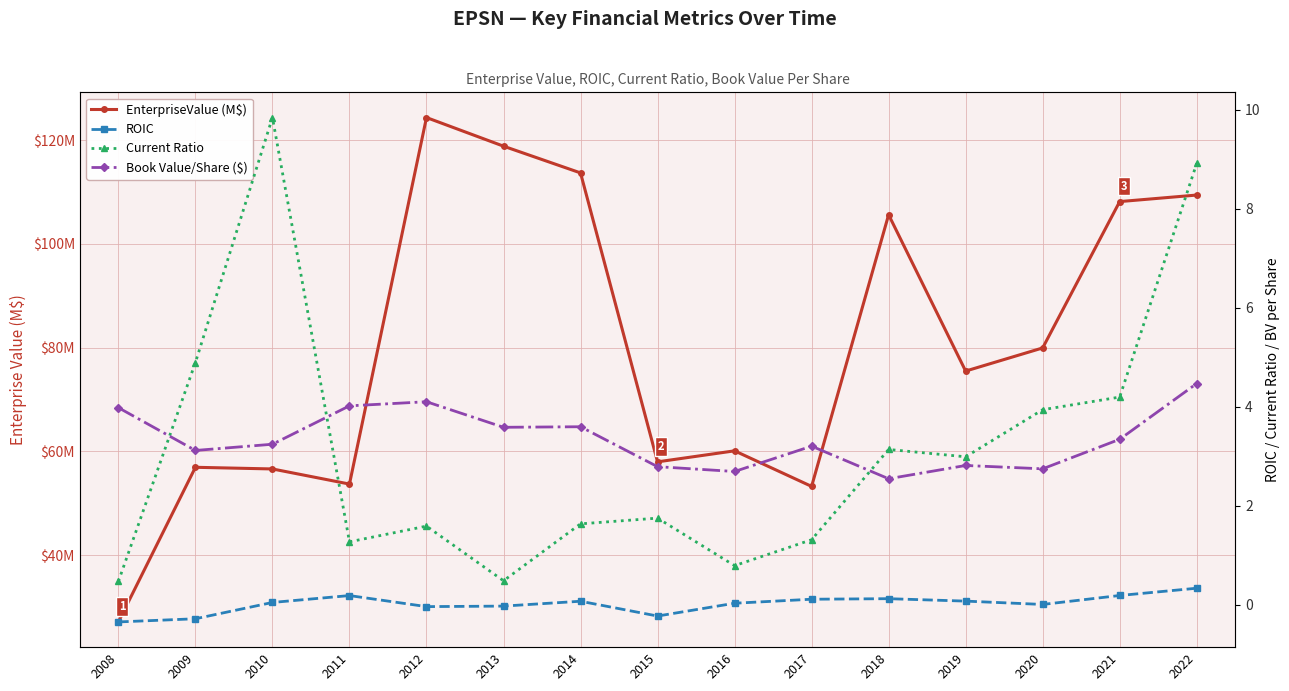

Rank the categories by EnterpriseValue (M$) value from lowest to highest.

2008, 2017, 2011, 2010, 2009, 2015, 2016, 2019, 2020, 2018, 2021, 2022, 2014, 2013, 2012